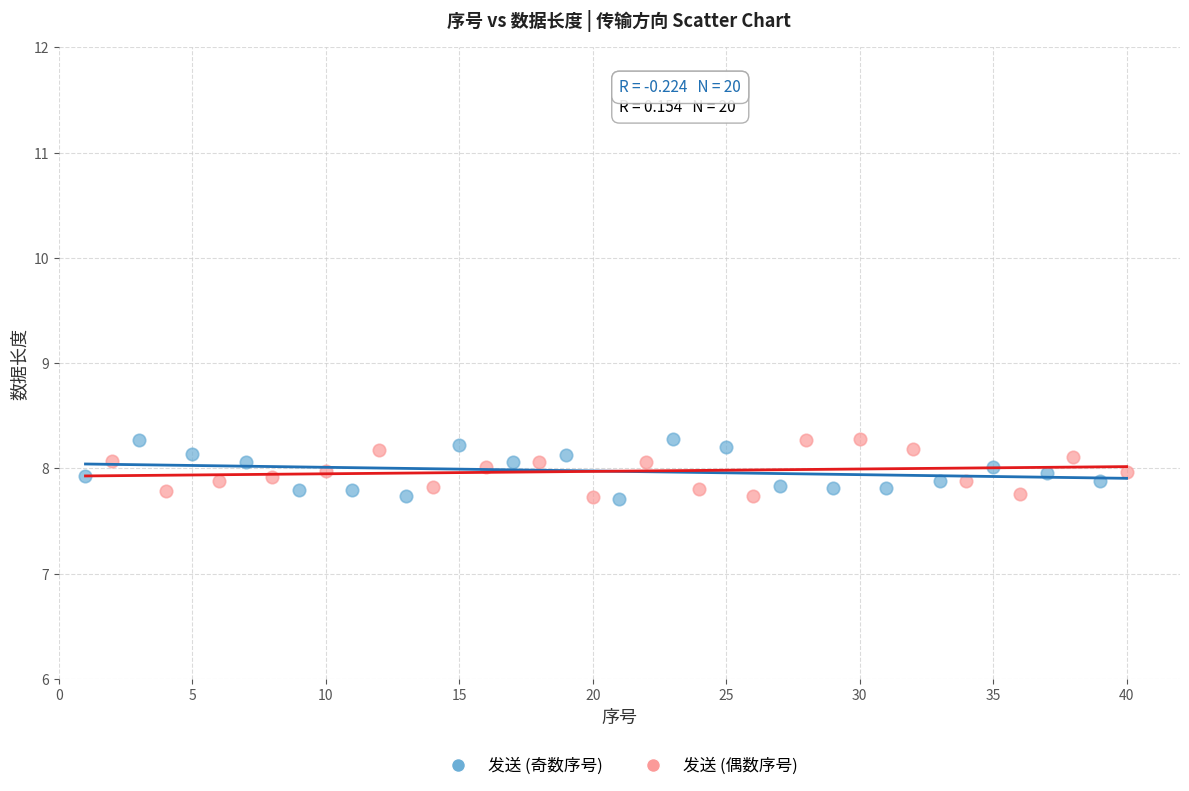

What are all the series names shown in the legend?

发送 (奇数序号), 发送 (偶数序号)